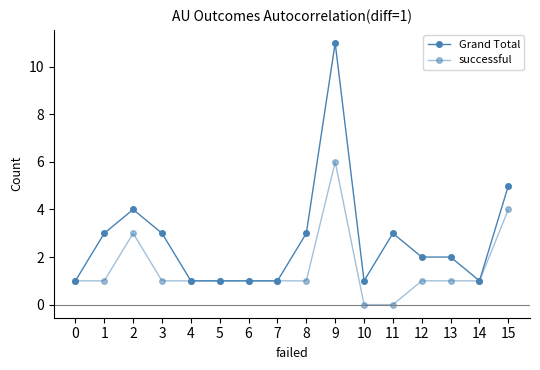

Reading left to right, list all the values displayed in this chart.

Grand Total: 1	3	4	3	1	1	1	1	3	11	1	3	2	2	1	5
successful: 1	1	3	1	1	1	1	1	1	6	0	0	1	1	1	4